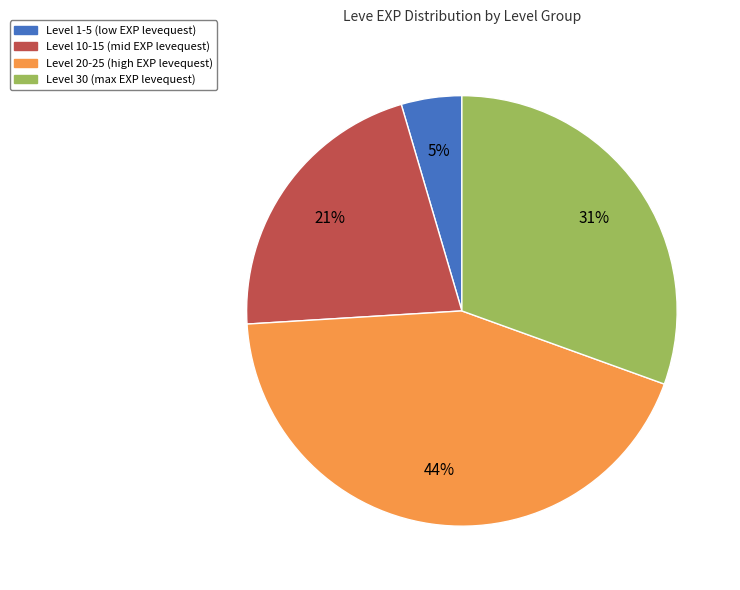

How many slices are in this pie chart?

4